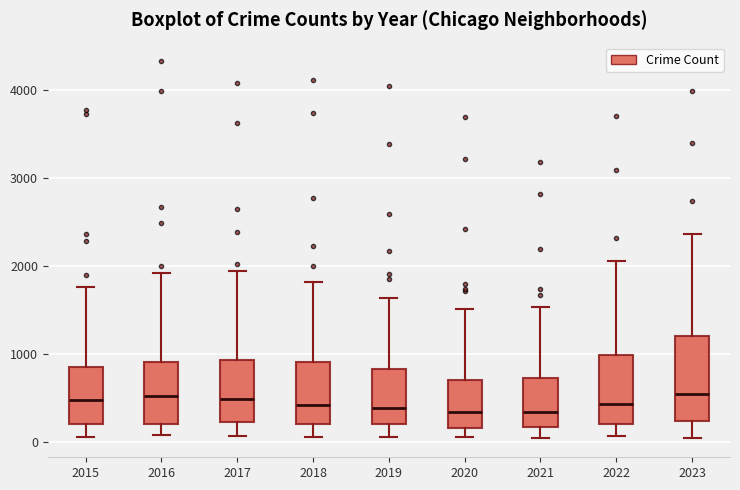

Where does the lower whisker of the box at x = 2023 end on the y-axis? The values are not printed on the chart, so give them approximately, as read against the axis.

0